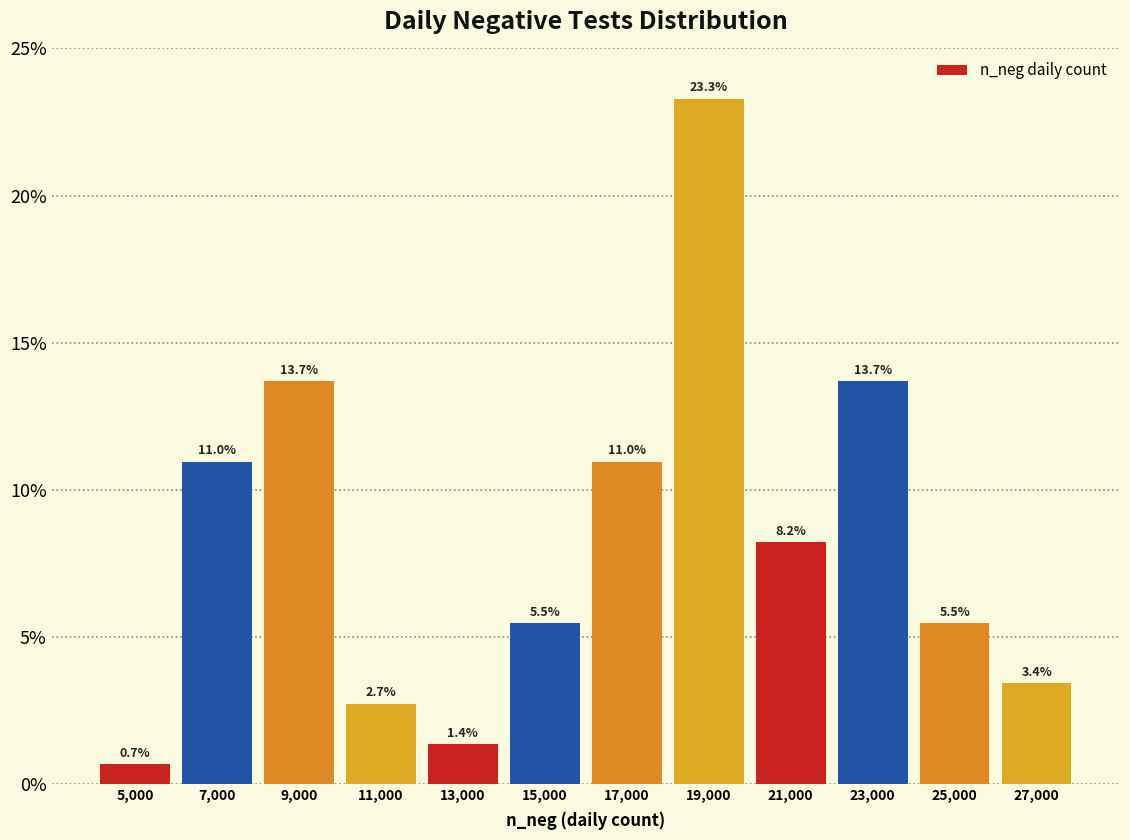

How tall is the bar that spans 18000 to 20000 on the x-axis? The bar edges are not printed on the chart, so give them approximately, as read against the axis.

23.3